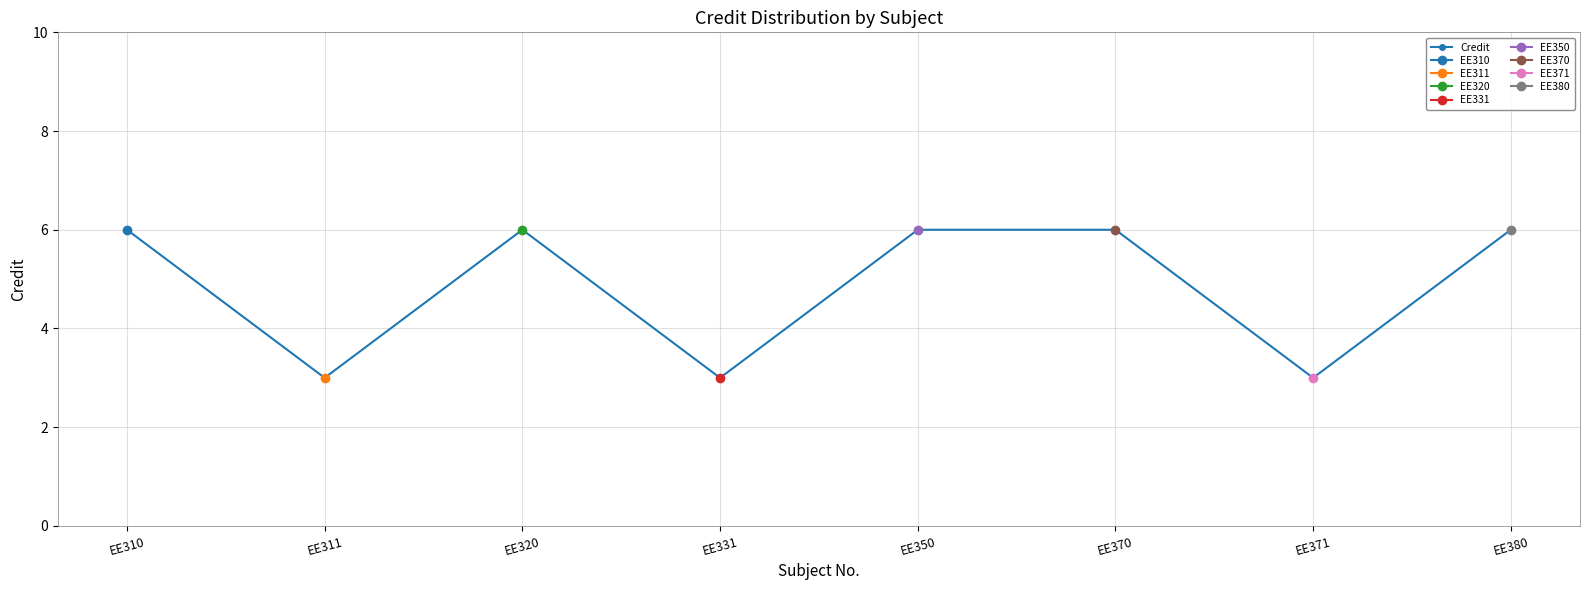

What is the sum of the values at EE311 and EE380?

9